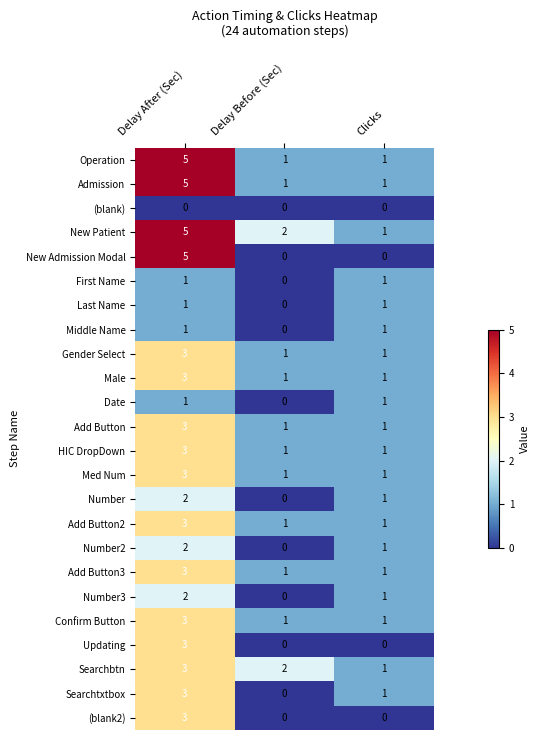

Count the number of data series in this chart.

24